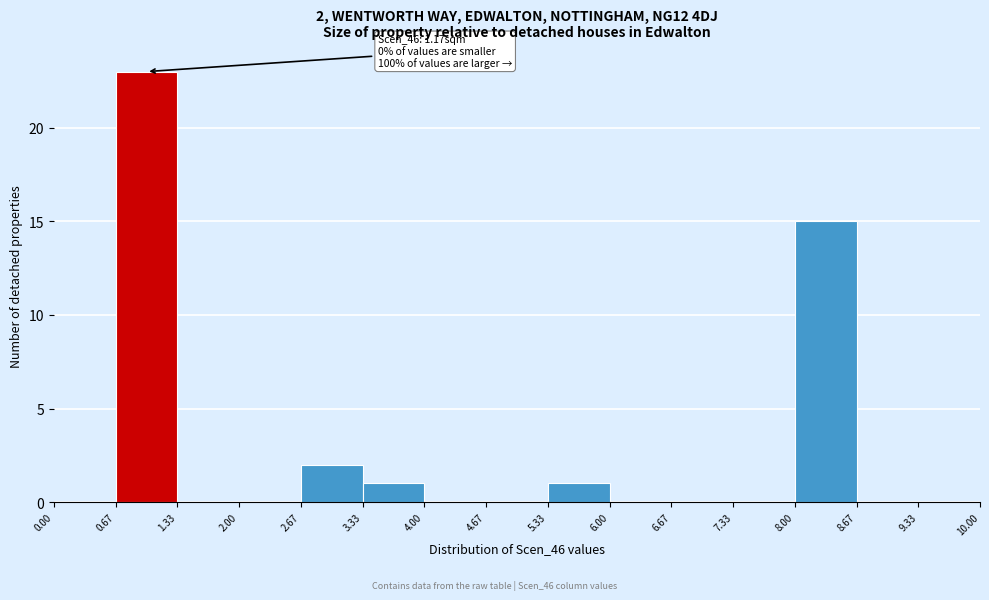

Over which range of the x-axis is the bar tallest?

0.67 to 1.33